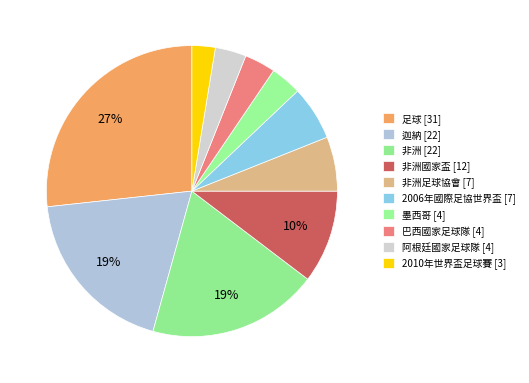

How many segments does this pie chart have?

10